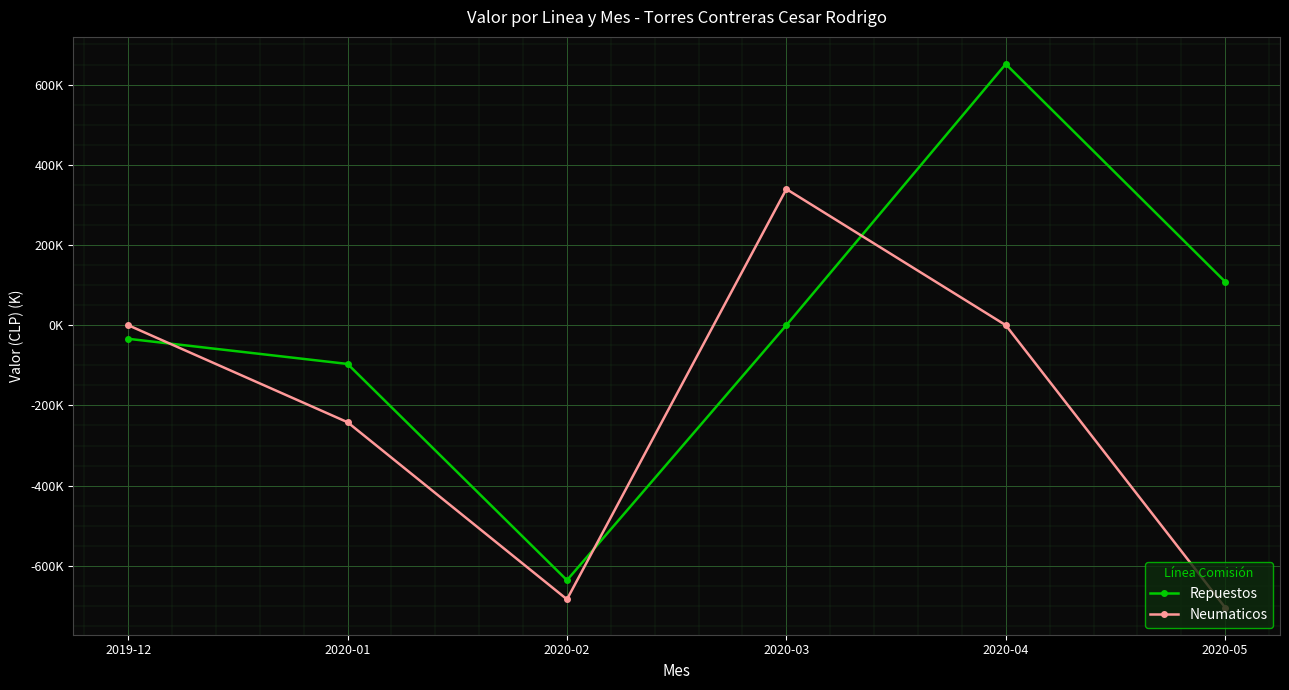

Is the value of Repuestos at 2019-12 greater than the value of Neumaticos at 2019-12?

No